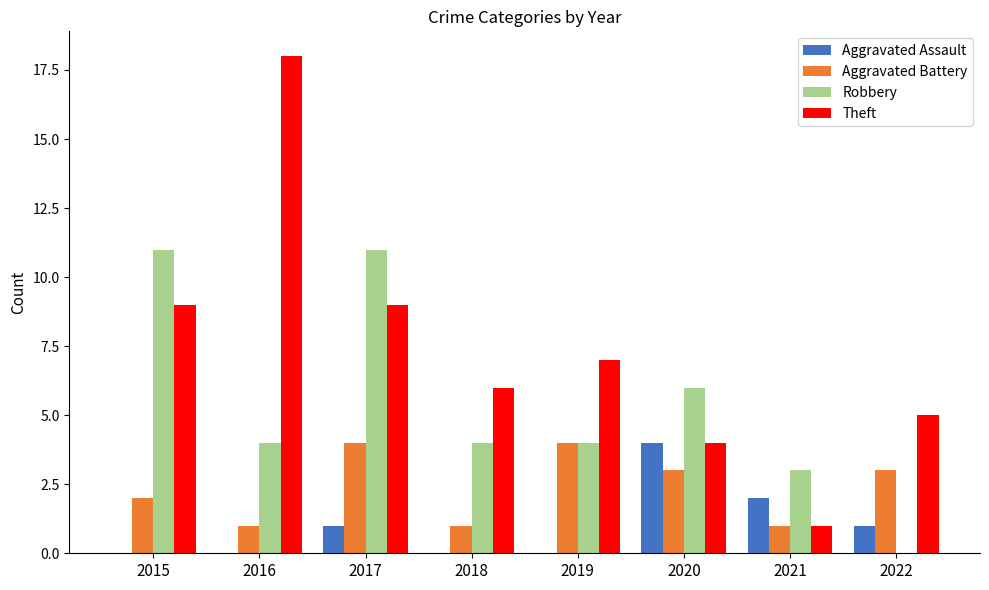

What is the sum of all Aggravated Assault values?

8